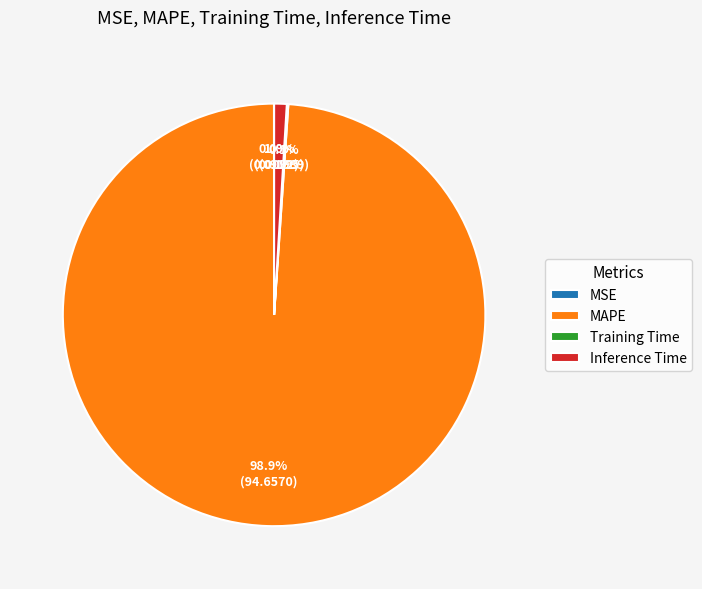

Which slice is the largest?

MAPE